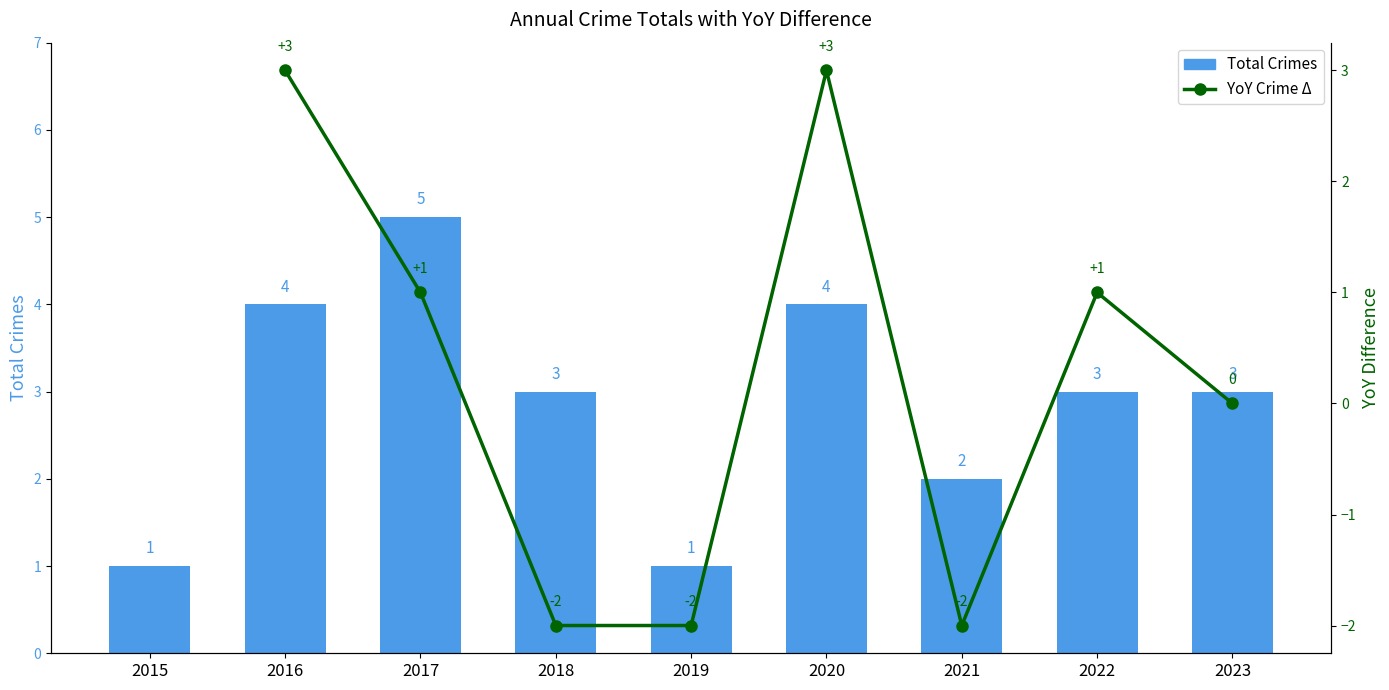

What is the average value?

3